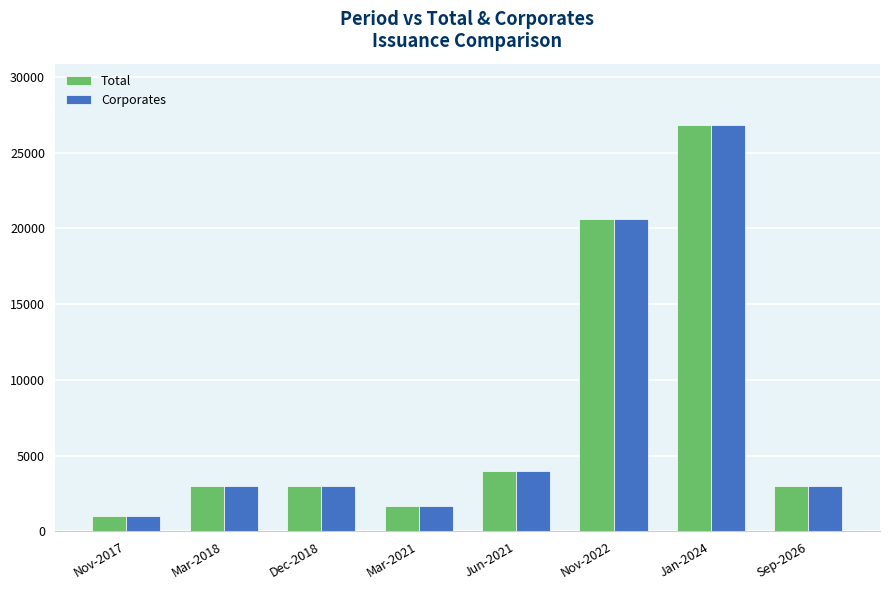

At which category is the sum across all series the highest?

Jan-2024